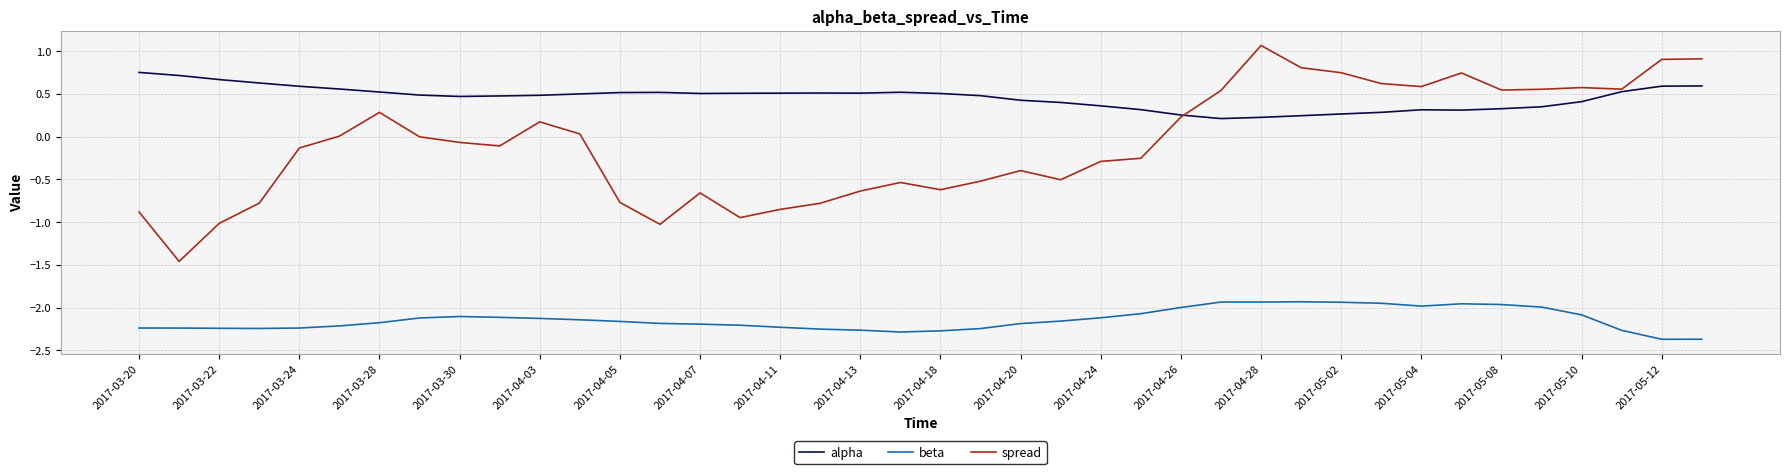

Which series has the largest total across all categories?

alpha